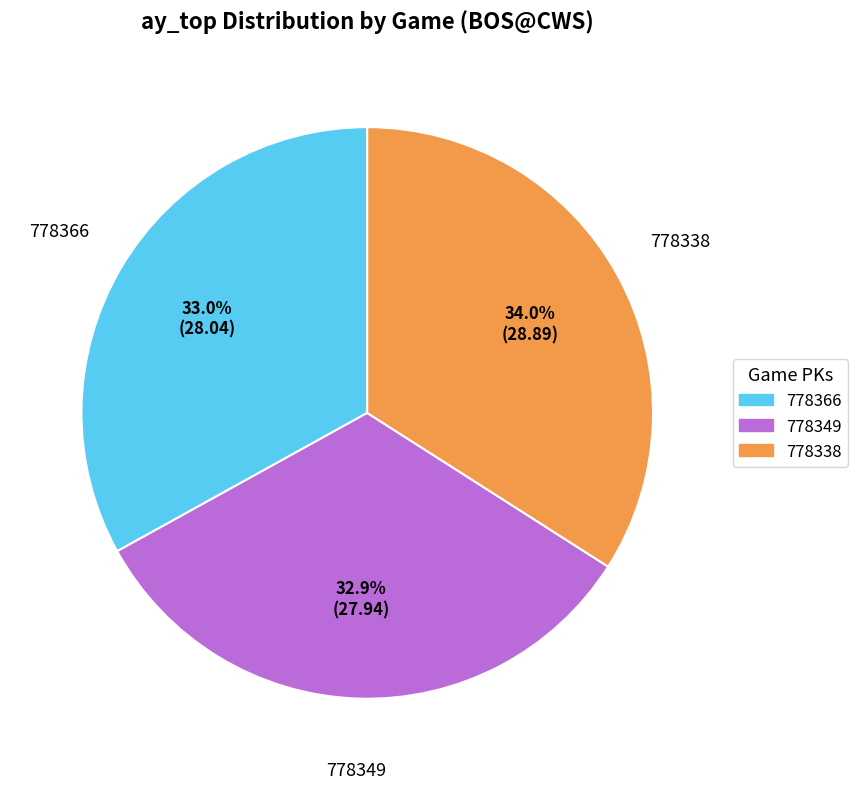

To the nearest percent, what is the average slice percentage?

33%